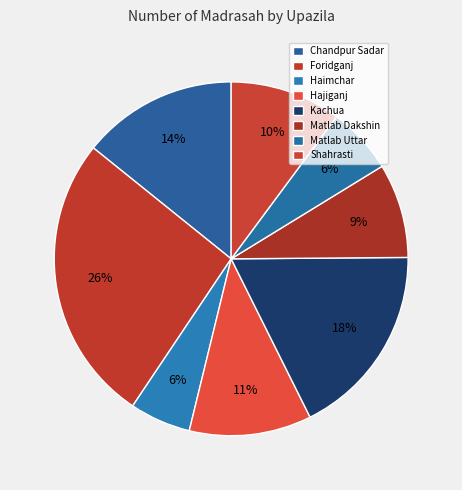

Does Haimchar represent more than half of the total?

No